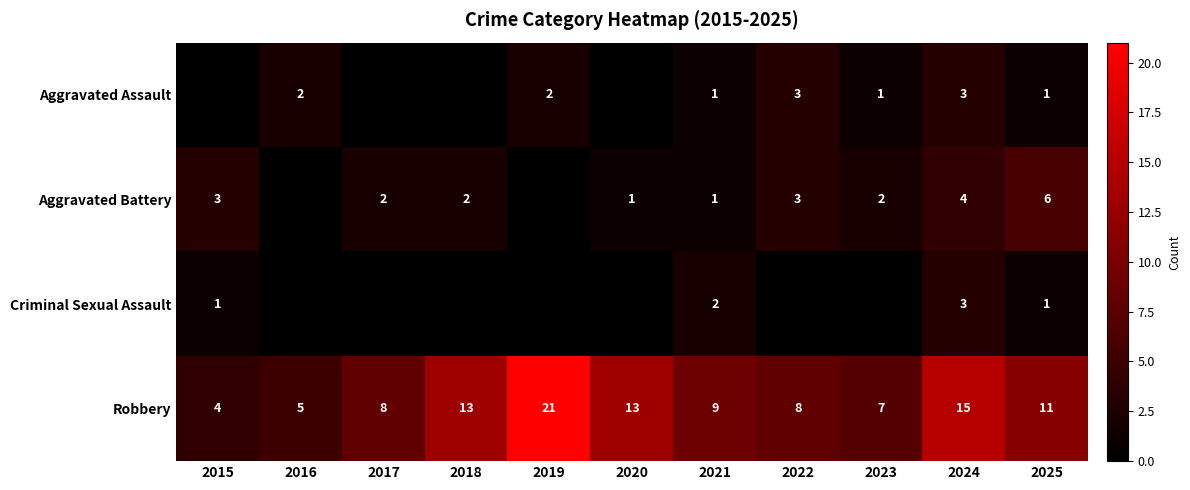

What is the total value across all series at 2021?

13